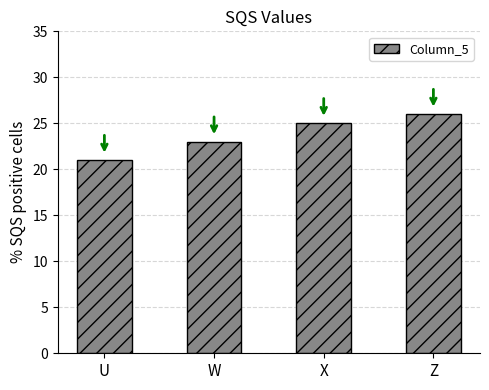

What is the value of the 2nd bar from the left?

23